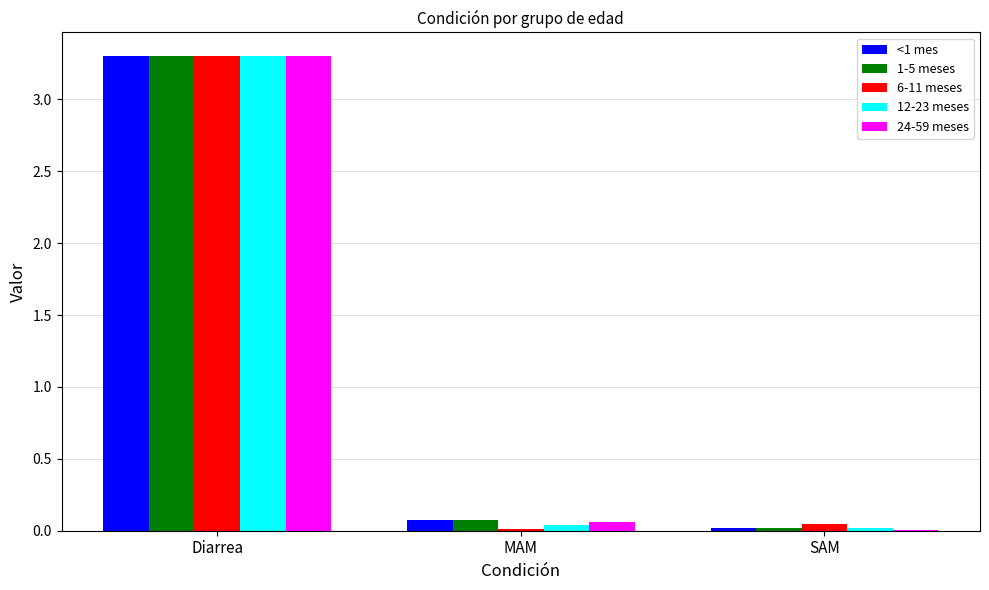

Is it true that <1 mes equals 3.3 at Diarrea?

True